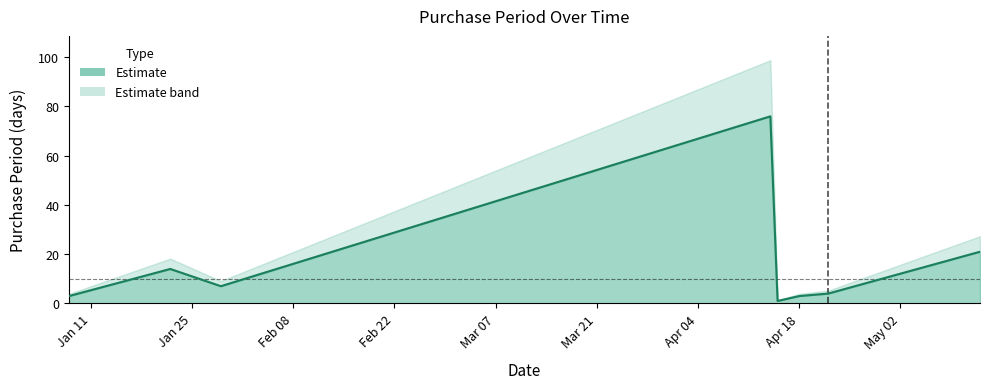

How many data points are above 7?

3